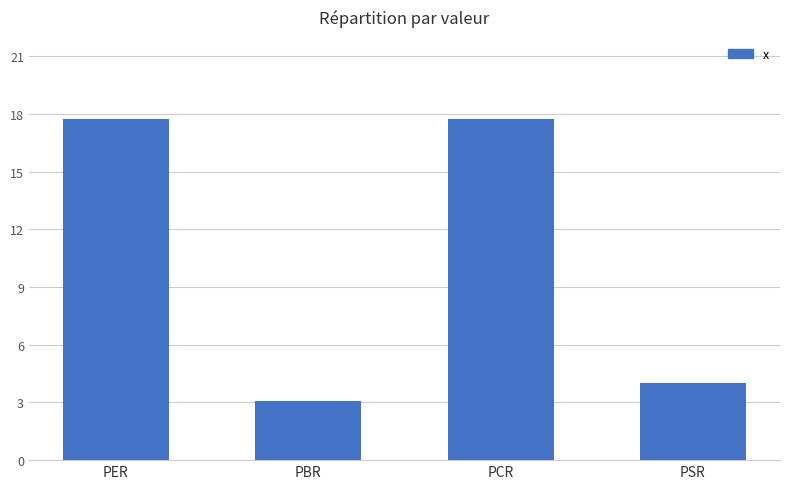

Which label corresponds to the smallest value in the chart?

PBR